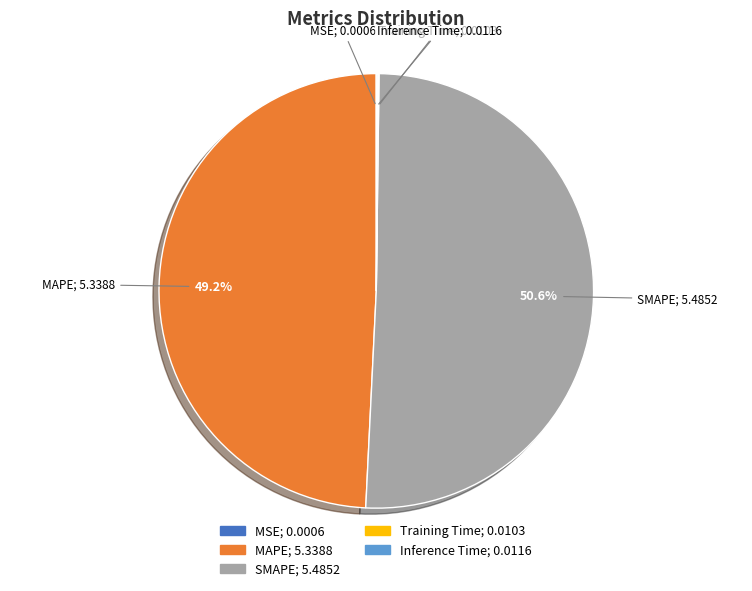

Which category has the biggest portion of the pie?

SMAPE